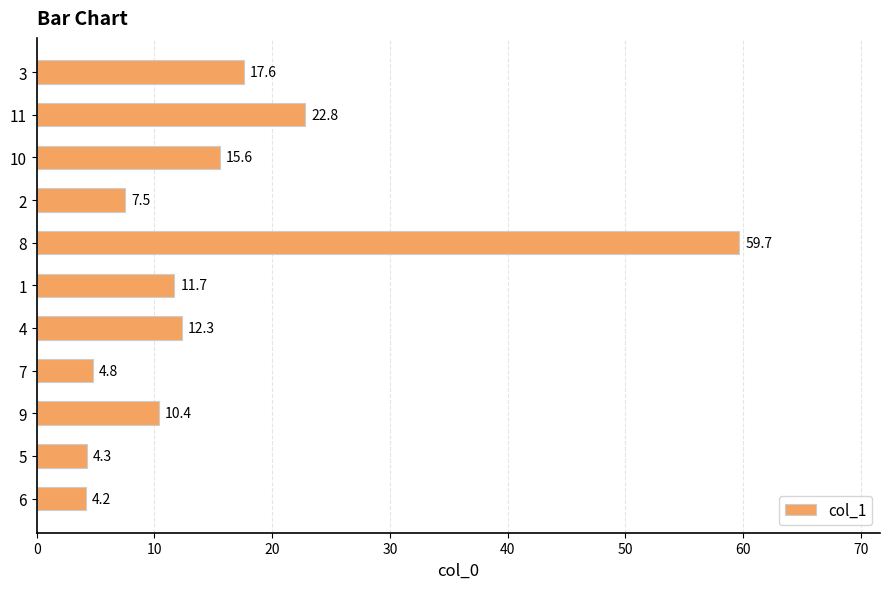

Reading bottom to top, extract all data points from this chart.

6=4.2	5=4.3	9=10.4	7=4.8	4=12.3	1=11.7	8=59.7	2=7.5	10=15.6	11=22.8	3=17.6